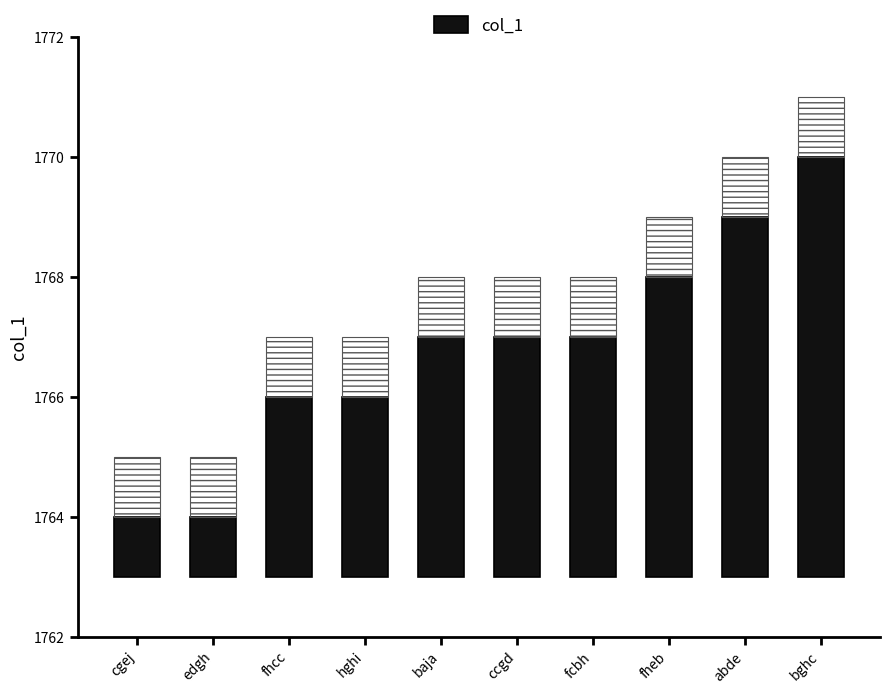

Are the bars grouped side by side (vs. stacked)?

No